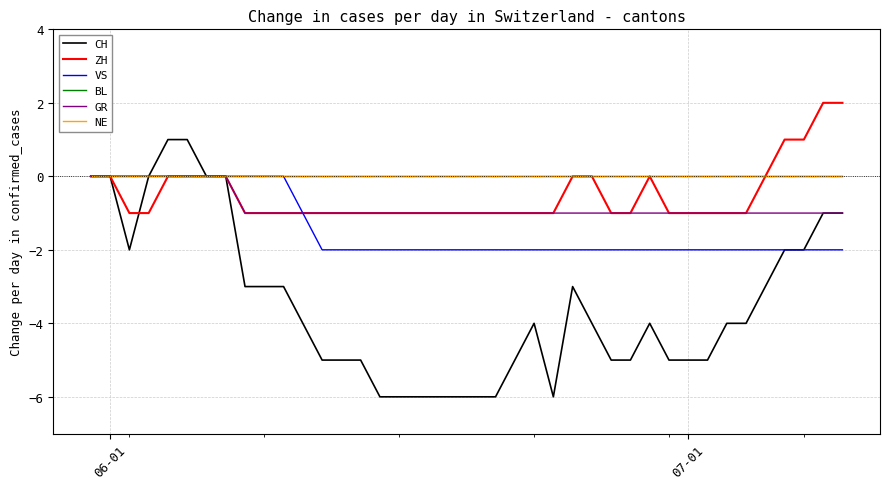

Does the chart display data point markers on the line(s)?

No